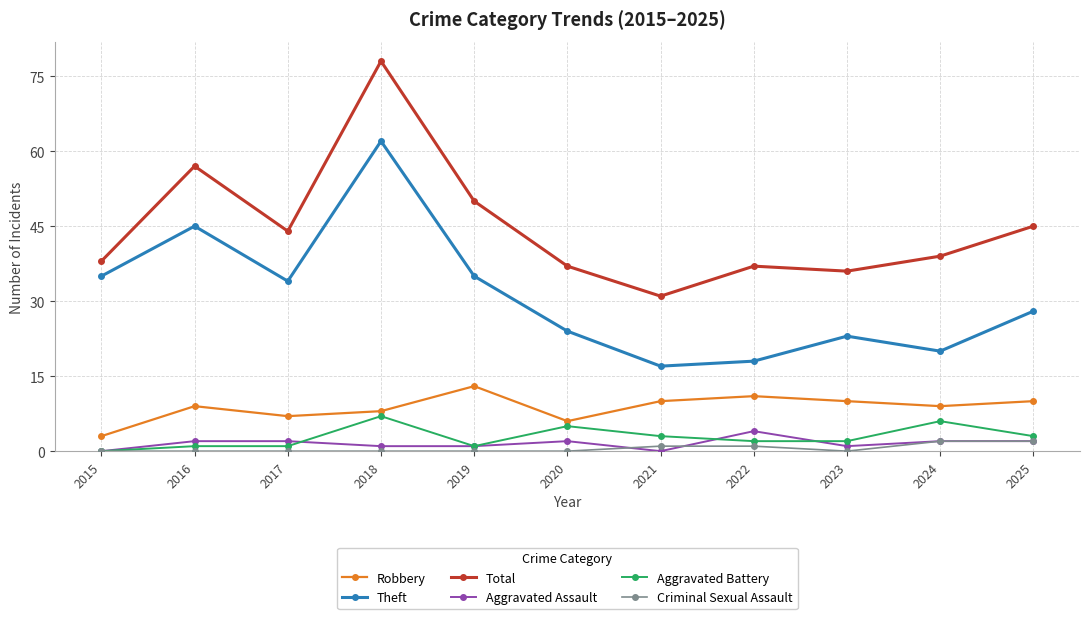

At which label does Robbery reach its peak?

2019